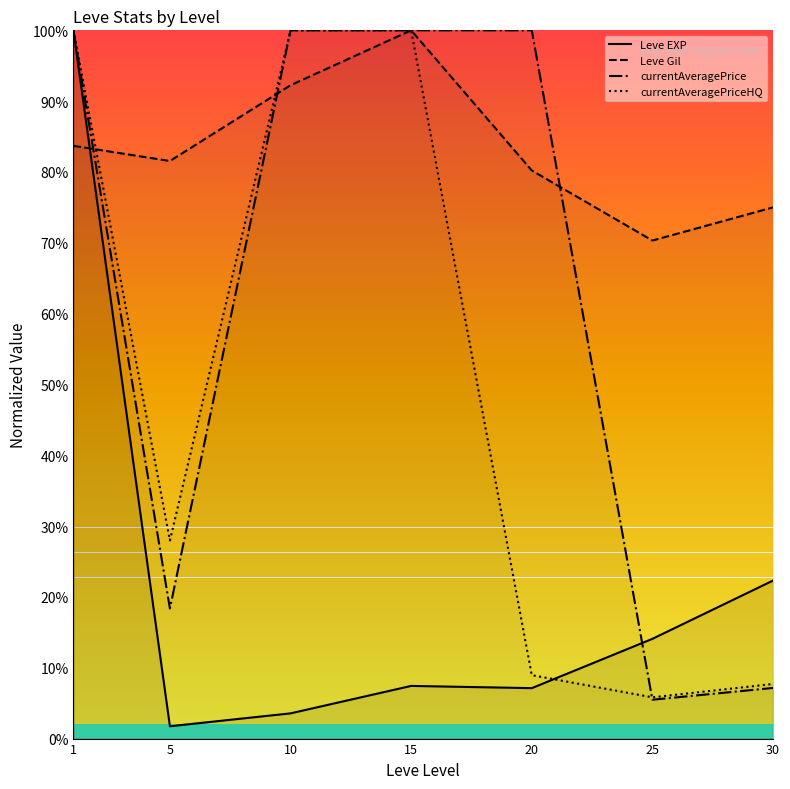

How many lines are shown in the chart?

4